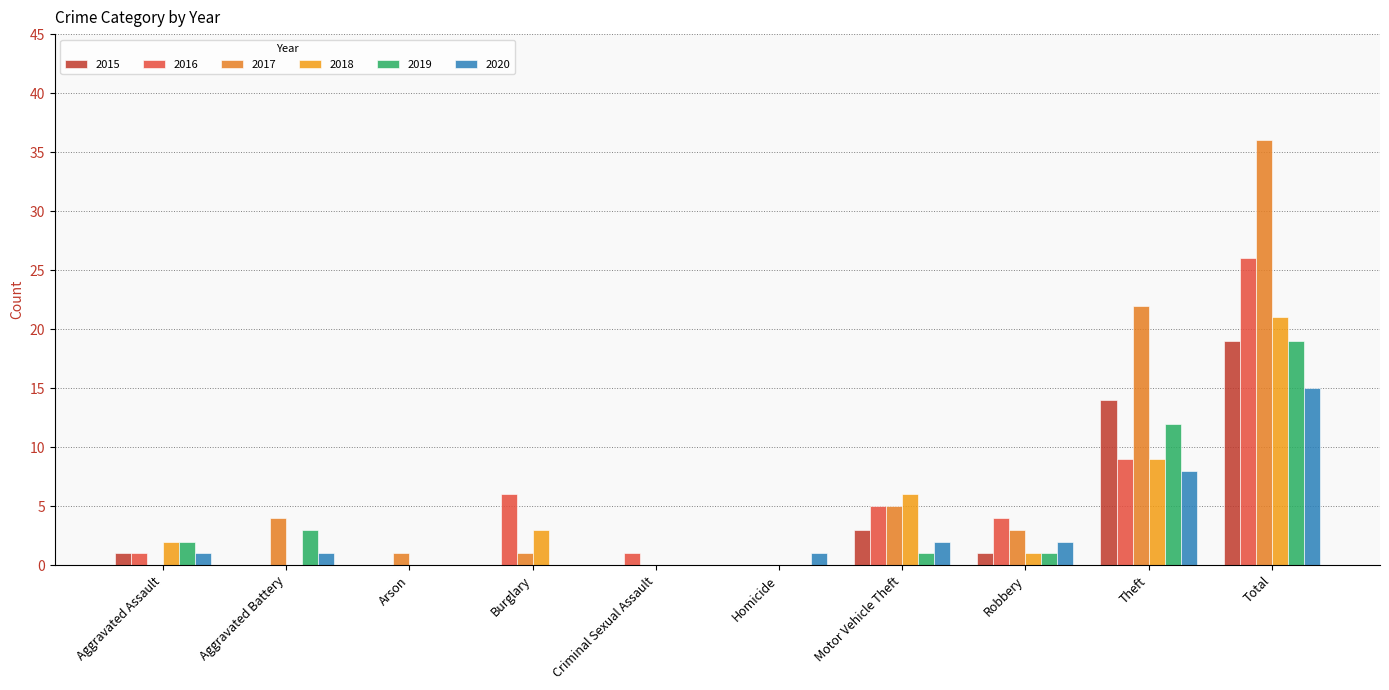

What is the difference between the highest and lowest values at Criminal Sexual Assault?

1